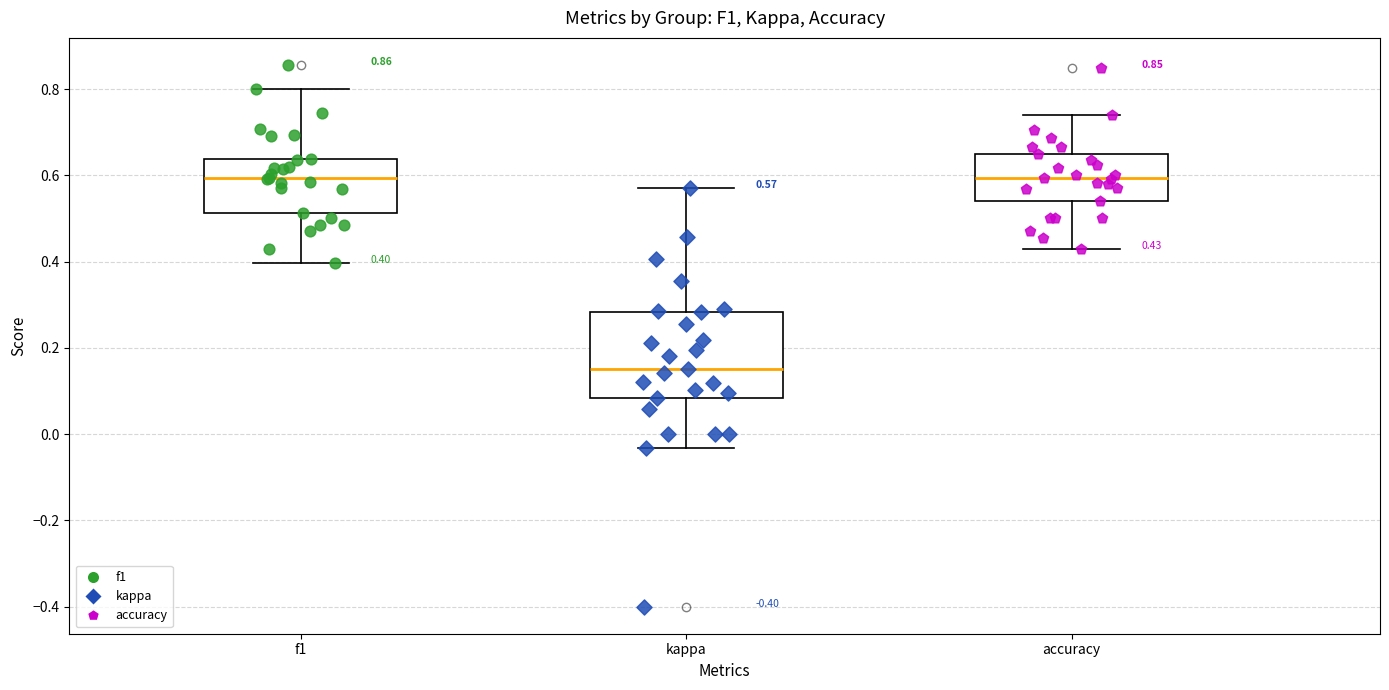

Which box is the tallest, from its lower edge to its upper edge?

kappa